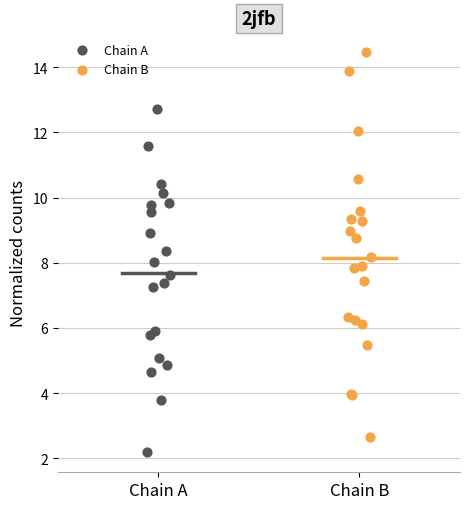

Which series has the widest spread of Y values?

Chain B